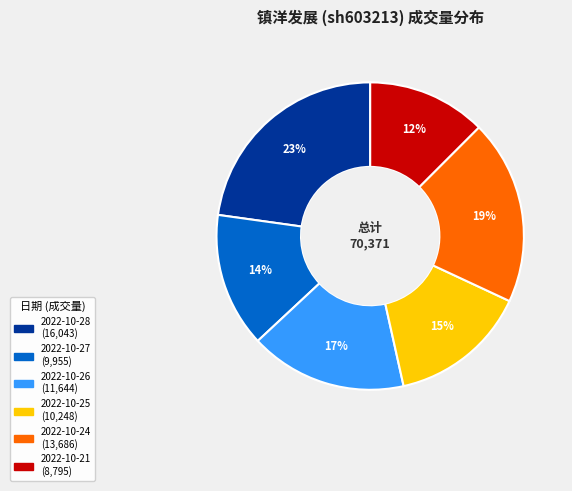

What percentage is the 2022-10-24 slice, to the nearest percent?

19%